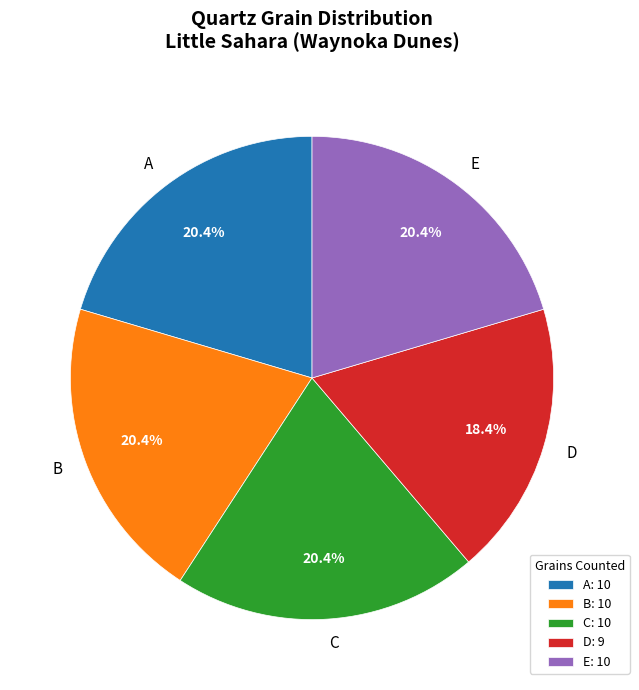

How many slices are in this pie chart?

5